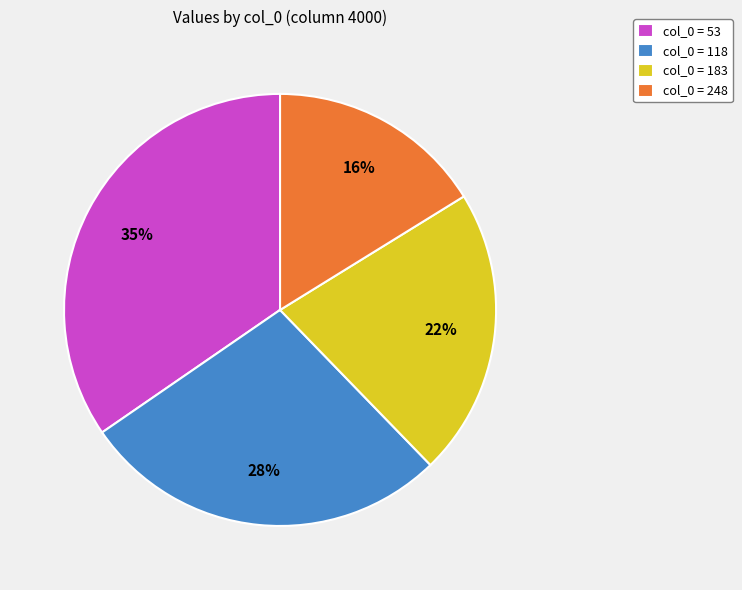

What is the smallest slice in the pie chart?

col_0 = 248